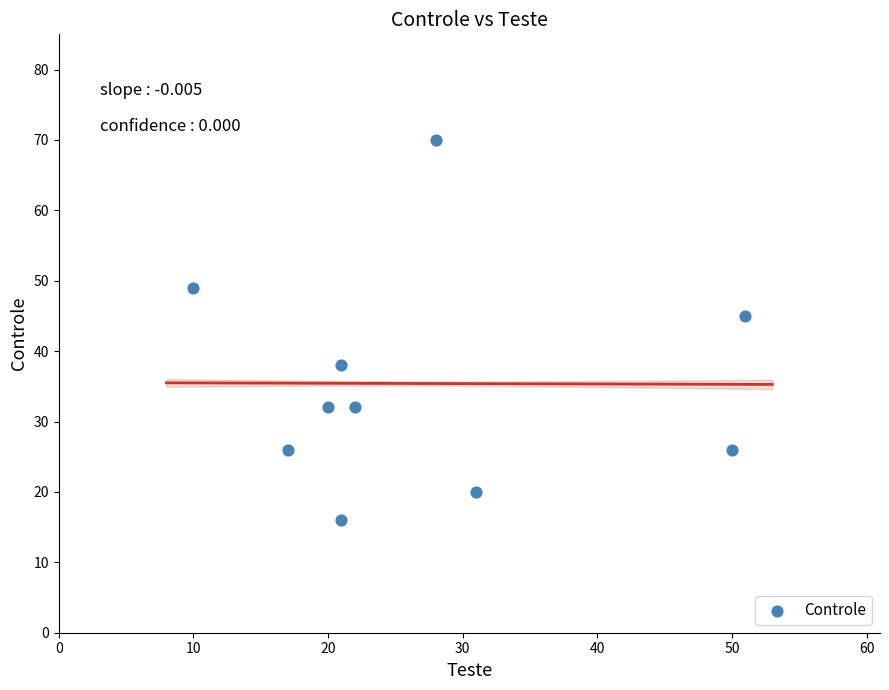

What Y value in the scatter plot is closest to 43?

45